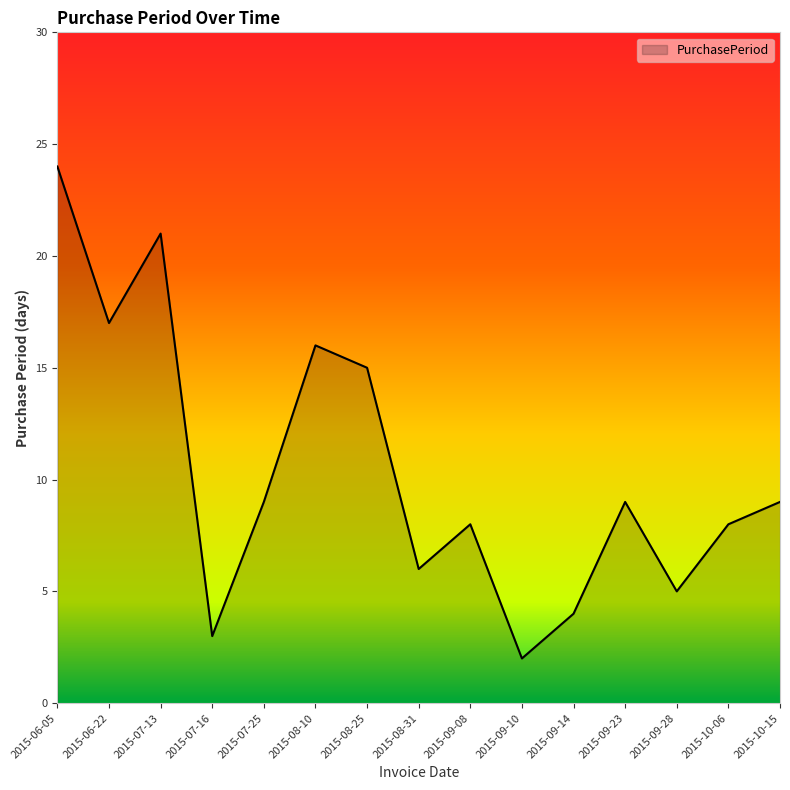

True or false: the data shows 5 at 2015-07-16.

False